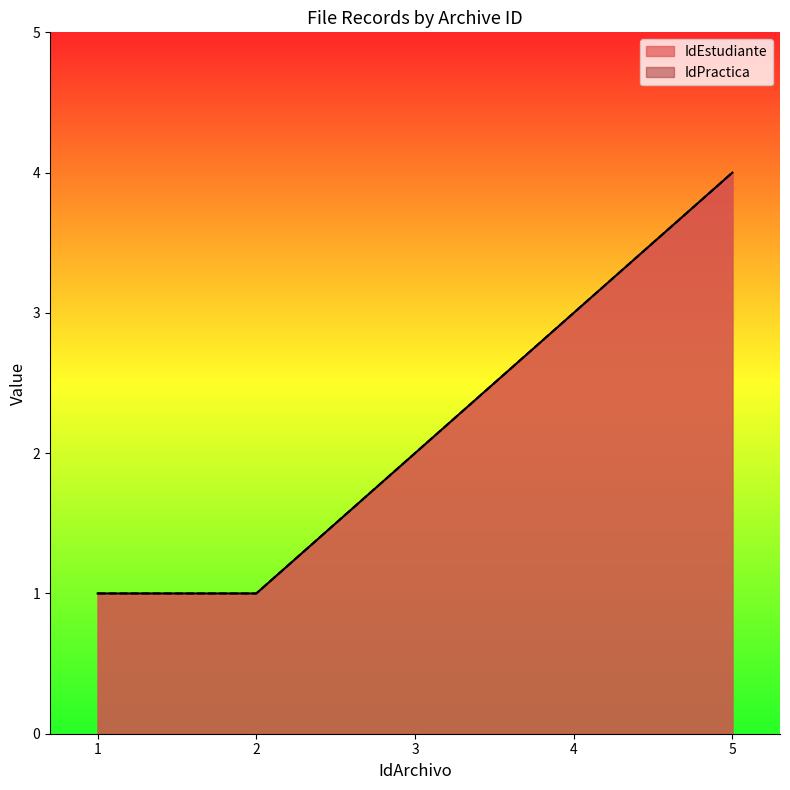

What are all the series names shown in the legend?

IdEstudiante, IdPractica